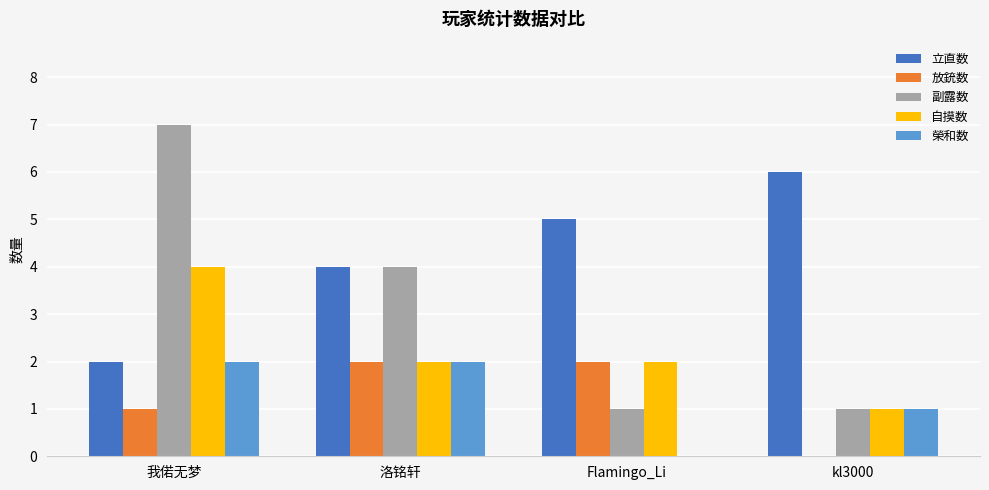

Is the value of 副露数 at kl3000 greater than the value of 放銃数 at 洛铭轩?

No